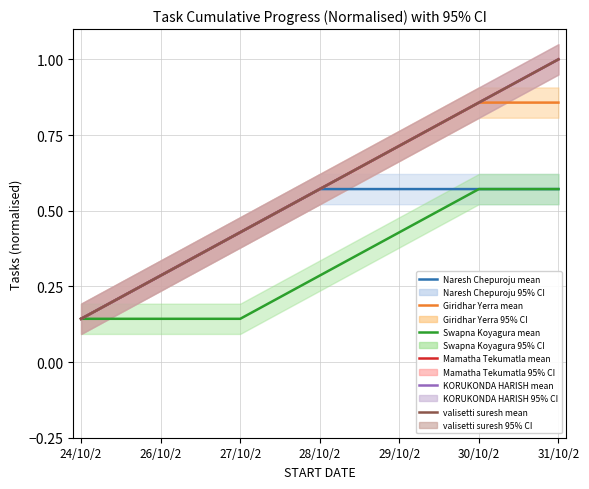

What is the maximum value shown in the chart?

1.0